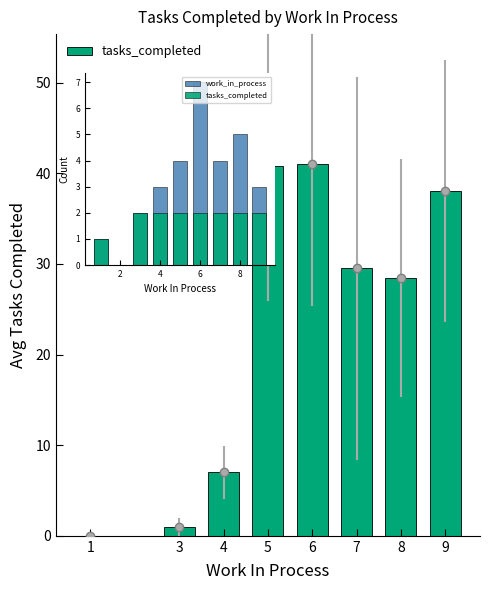

Reading right to left, extract all data points from this chart.

tasks_completed: 2	2	2	2	2	2	2	1
work_in_process: 3	5	4	7	4	3	2	1